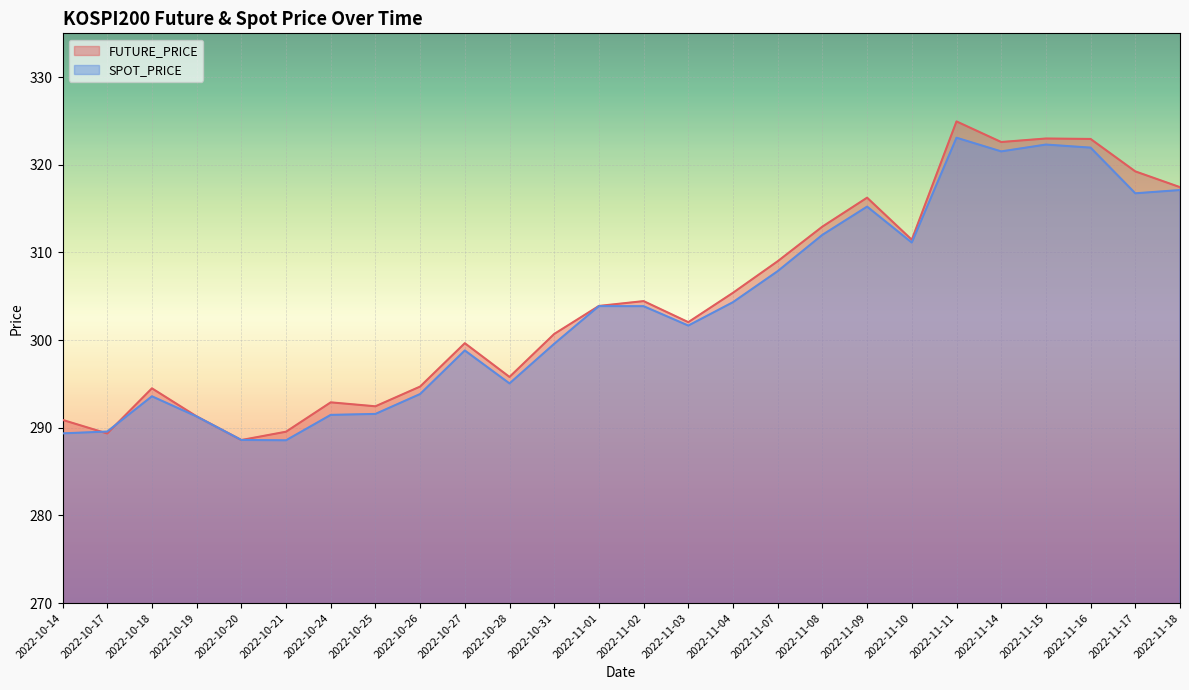

Which series has the largest total across all categories?

FUTURE_PRICE